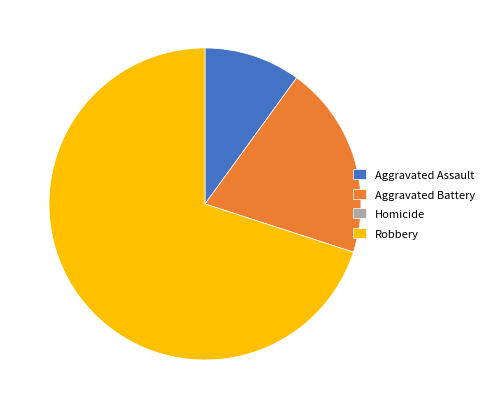

Is it true that Aggravated Battery is 20% of the pie?

True